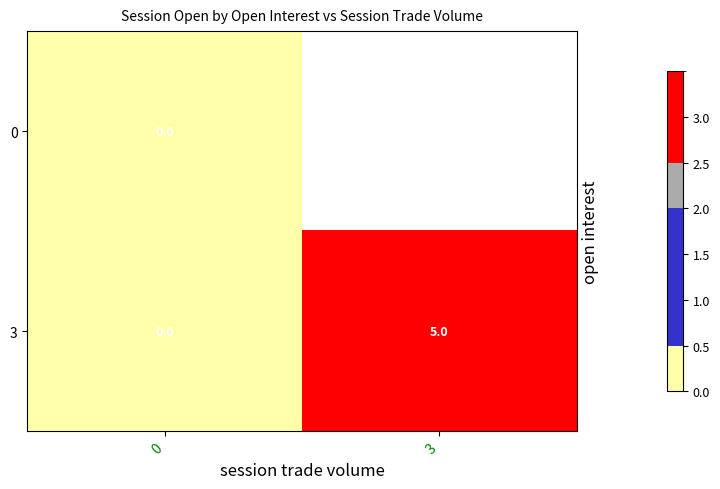

How many data points in 3 are less than 5?

1